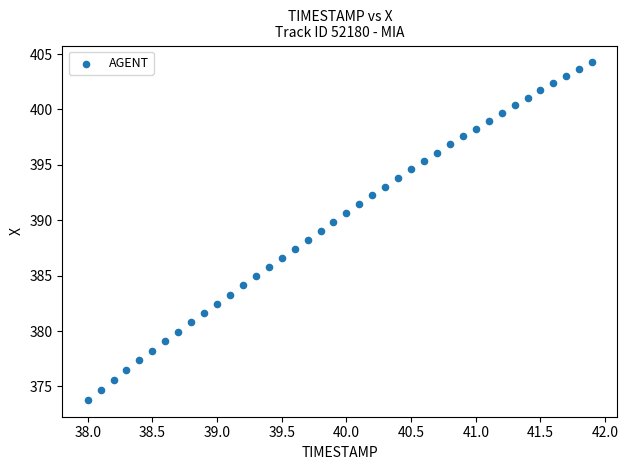

What is the range of X values (max minus min)?

3.9